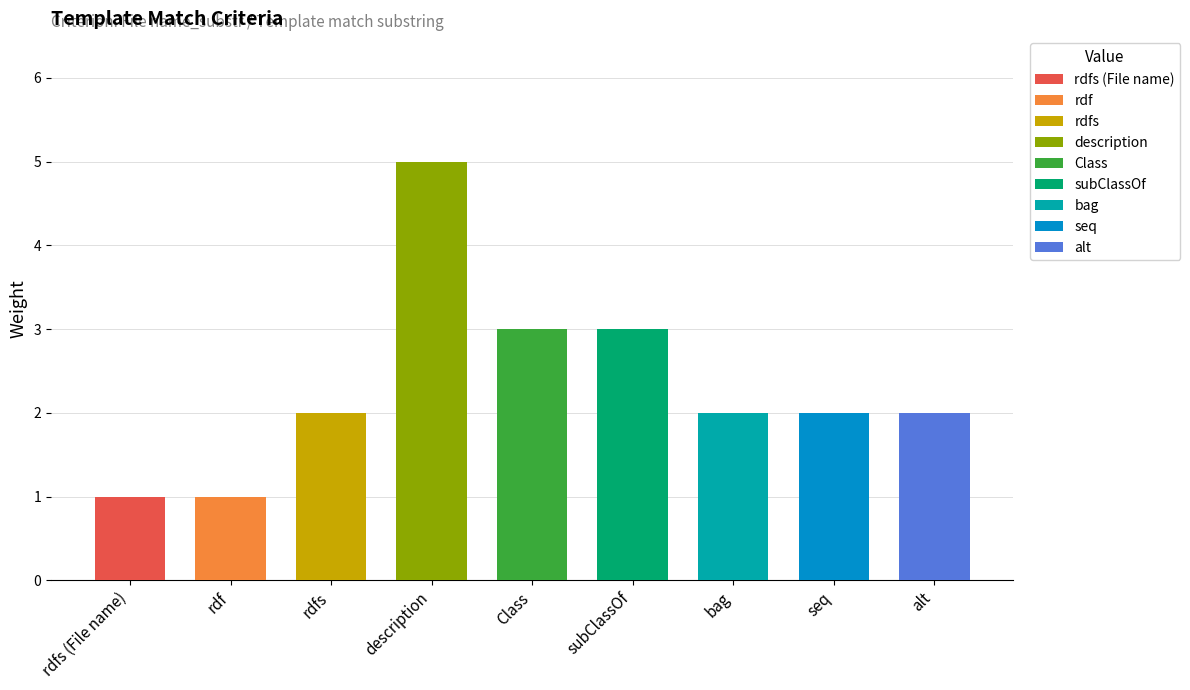

The chart shows a value of 1 at bag. True or false?

False